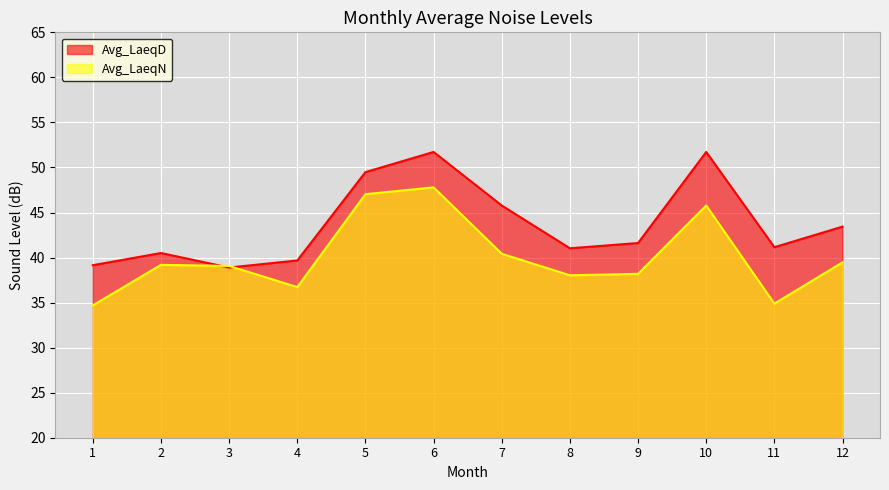

Which series has the widest spread of values?

Avg_LaeqN